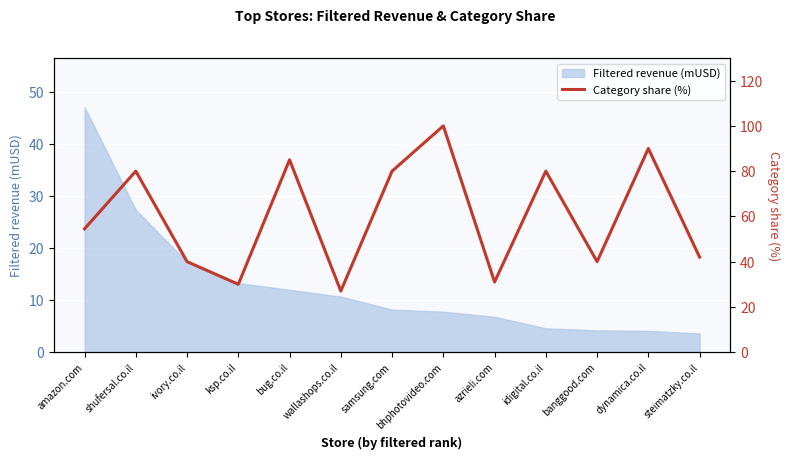

What is the approximate value of Filtered revenue (mUSD) at wallashops.co.il?

10.7